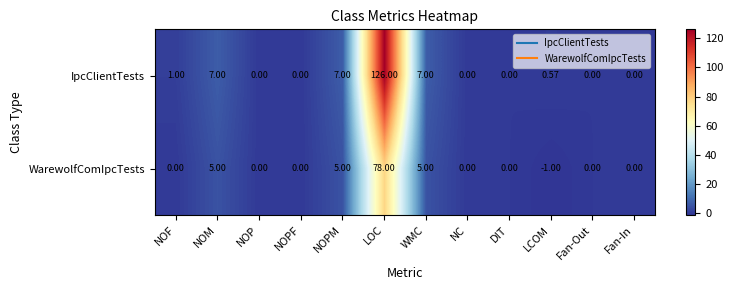

How many values in WarewolfComIpcTests are below zero?

1